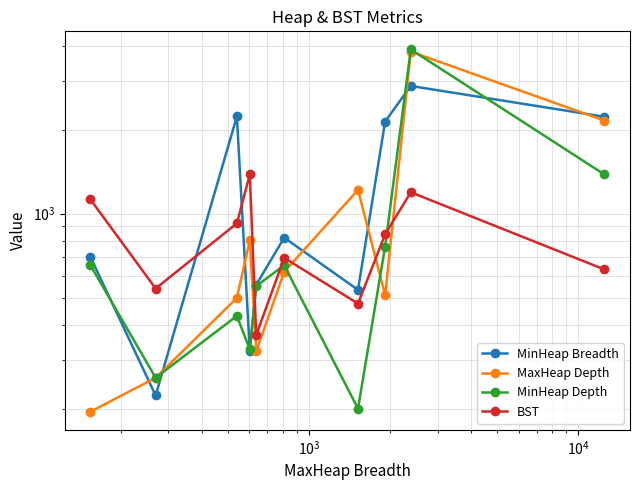

How many data points in MaxHeap Depth are less than 619?

5